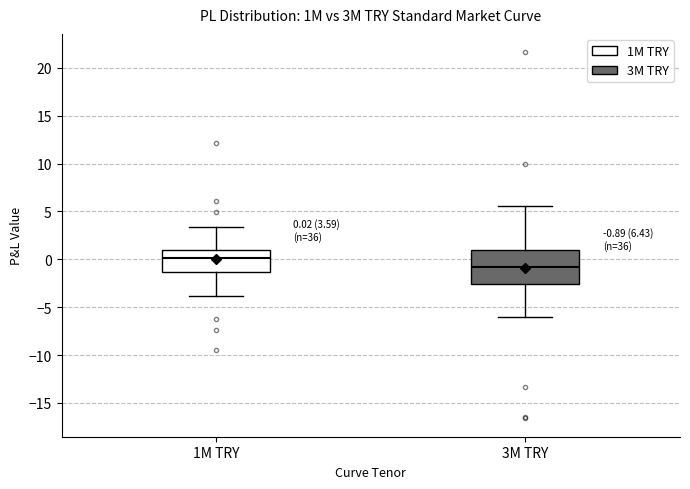

Which box is the tallest, from its lower edge to its upper edge?

3M TRY